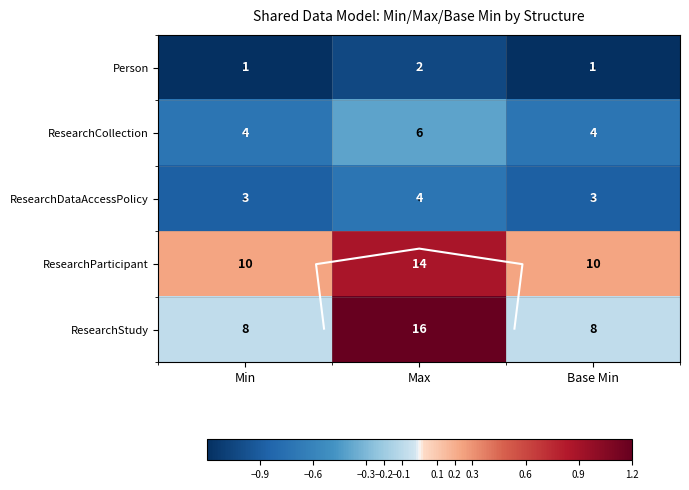

The value of Person at Base Min is -1.8. True or false?

False